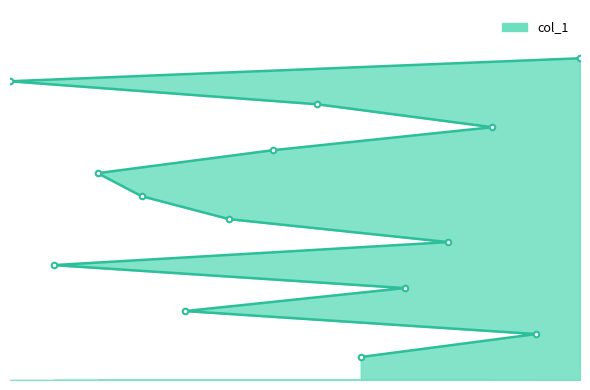

True or false: there are more than 0 points higher than both neighbors.

False